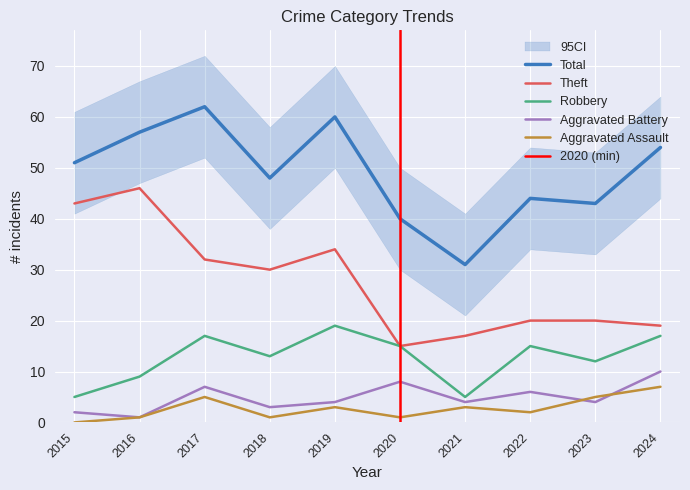

What is the average value of the Total series?

49